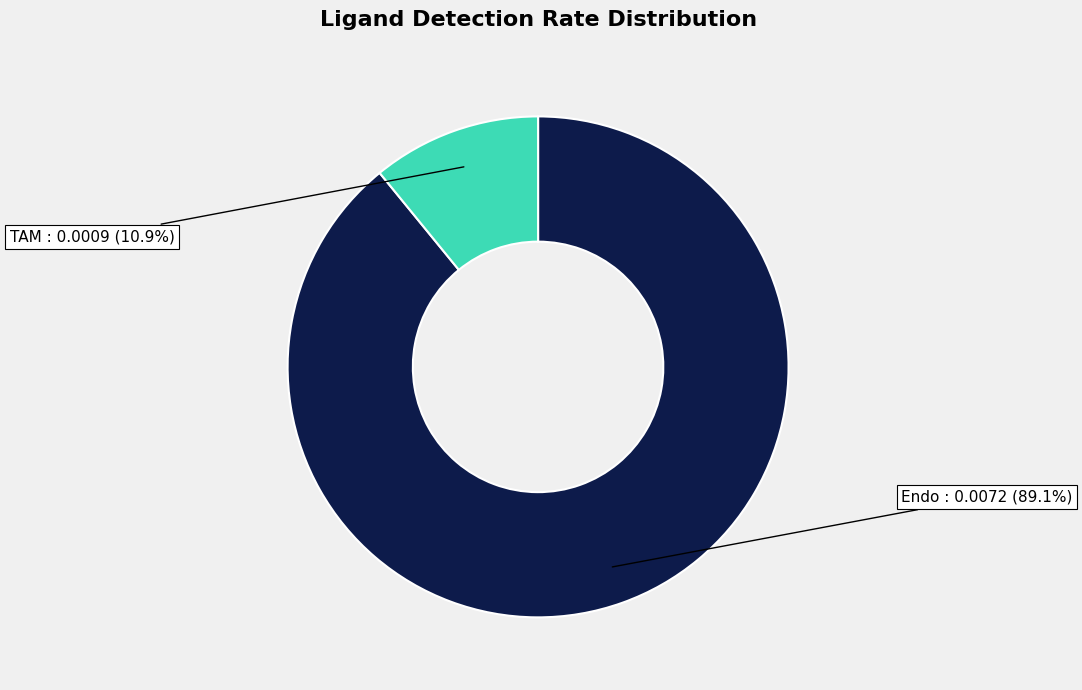

What percentage is the TAM slice, to the nearest percent?

11%